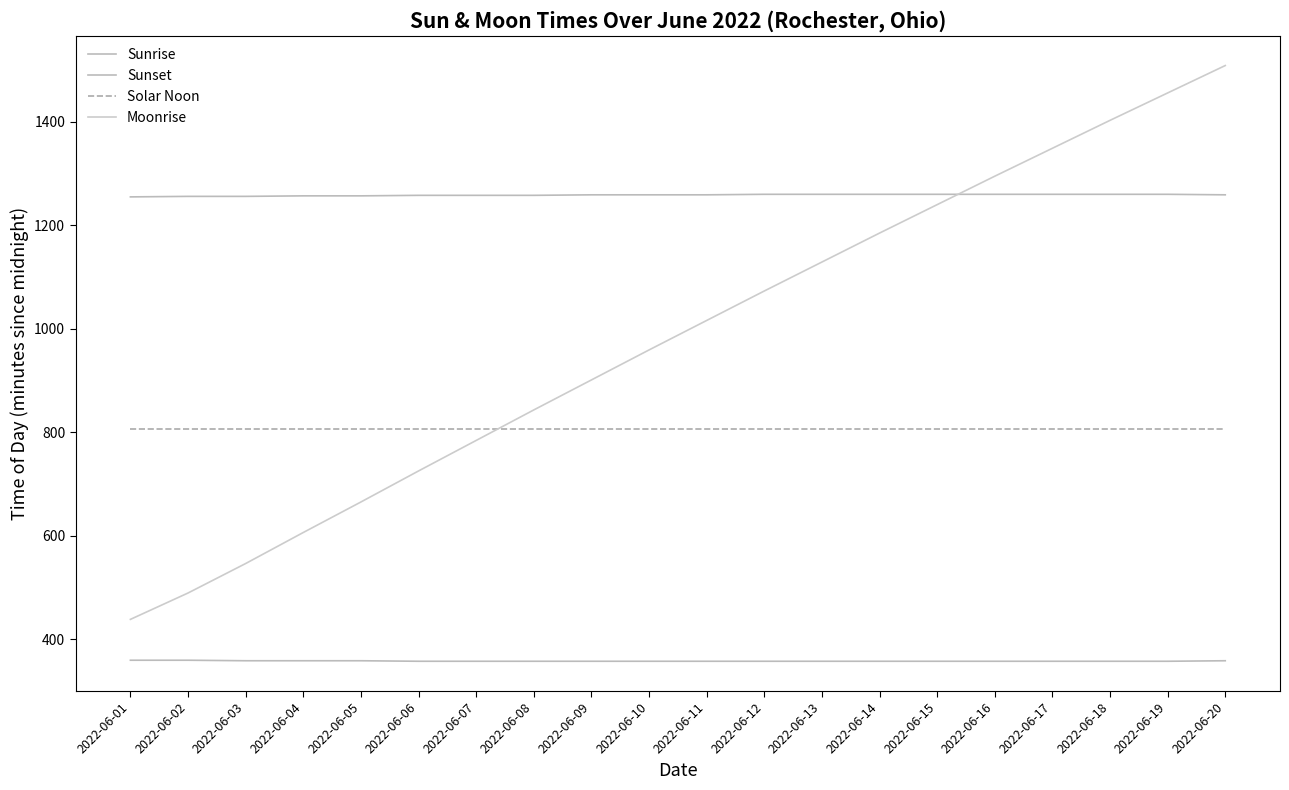

Is it true that Sunset equals 1260 at 2022-06-14?

True